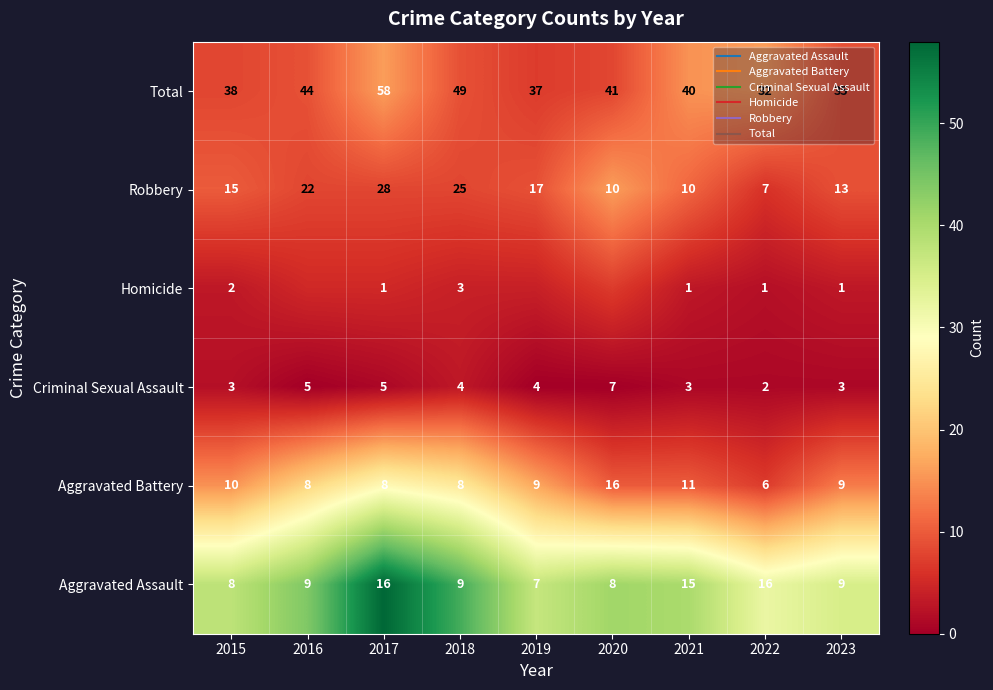

What is the sum of all Criminal Sexual Assault values?

9